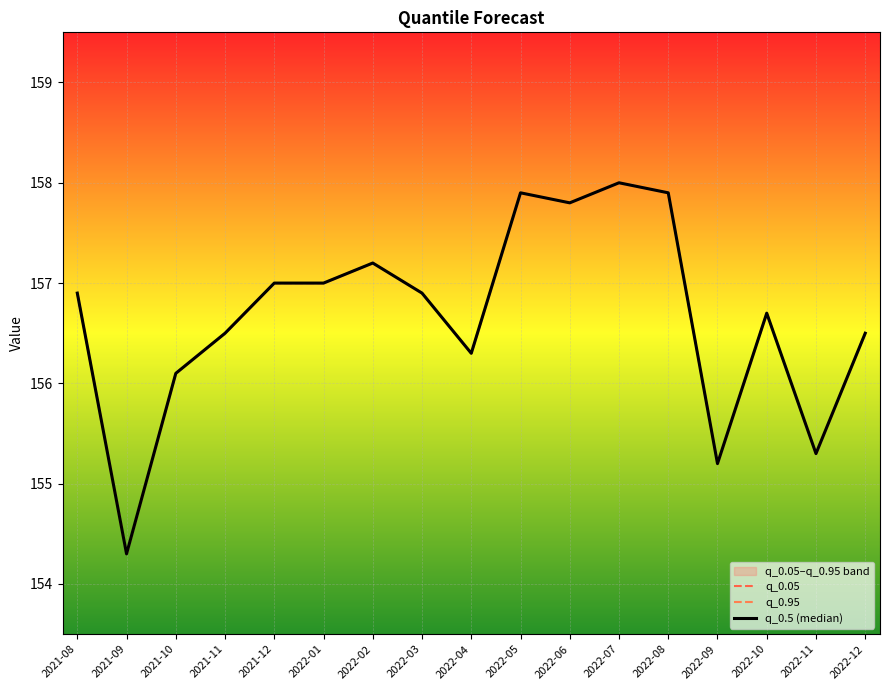

Which category has the lowest value in the q_0.05 series?

2021-09